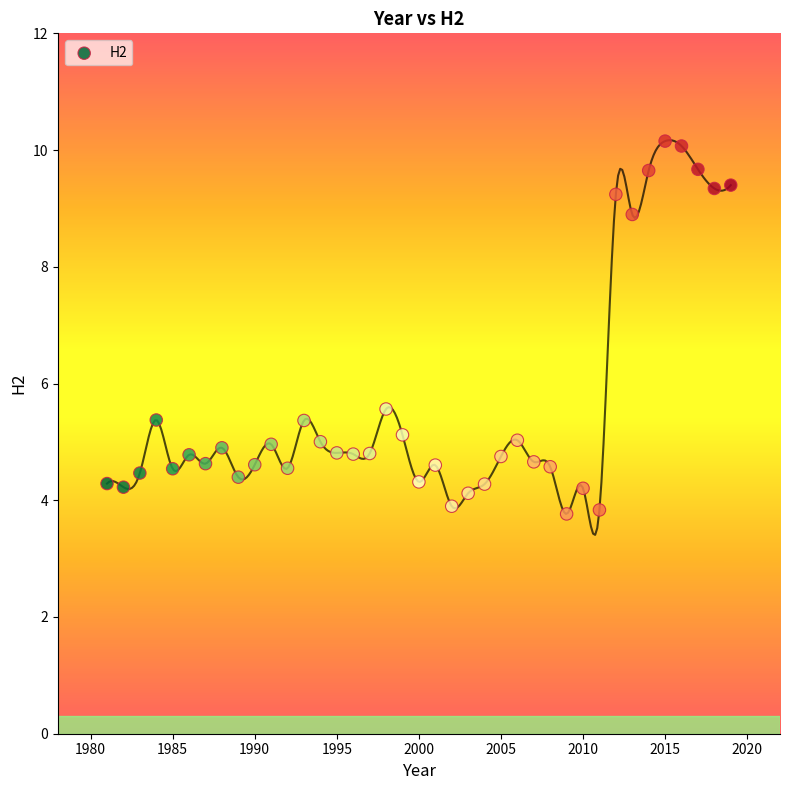

What is the range of Y values (max minus min)?

6.4